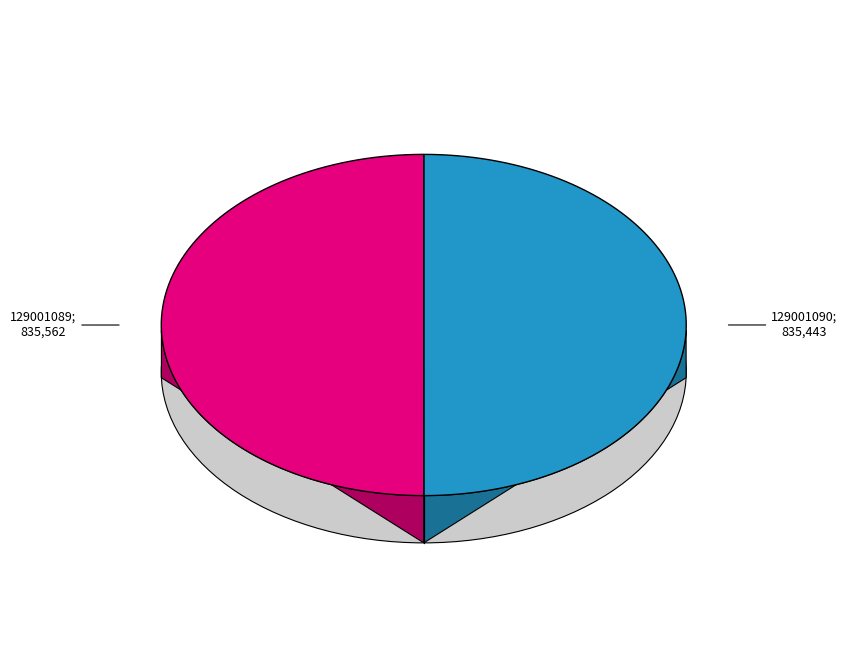

Is it true that 129001089 is 59% of the pie?

False